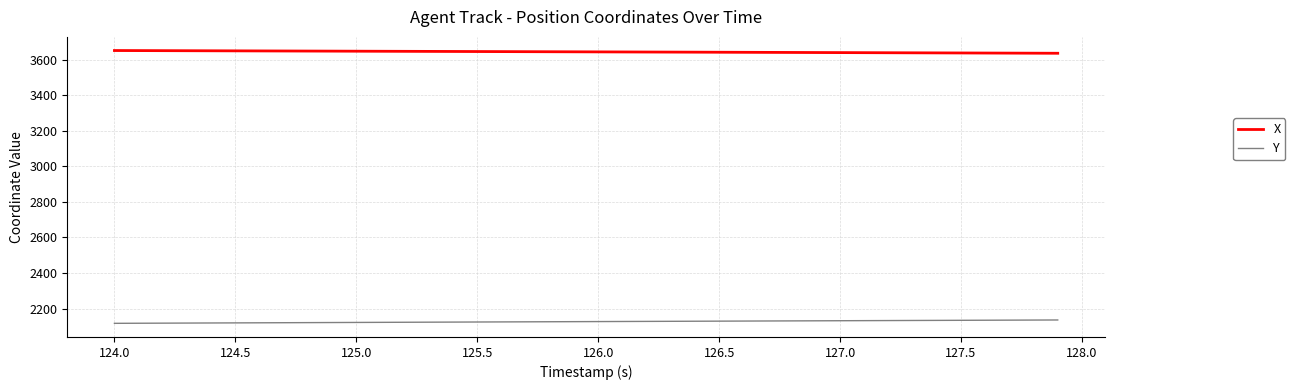

Which series has the largest total across all categories?

X